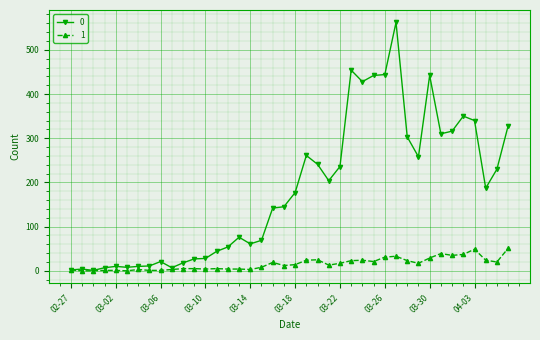

What is the greatest value displayed?

562